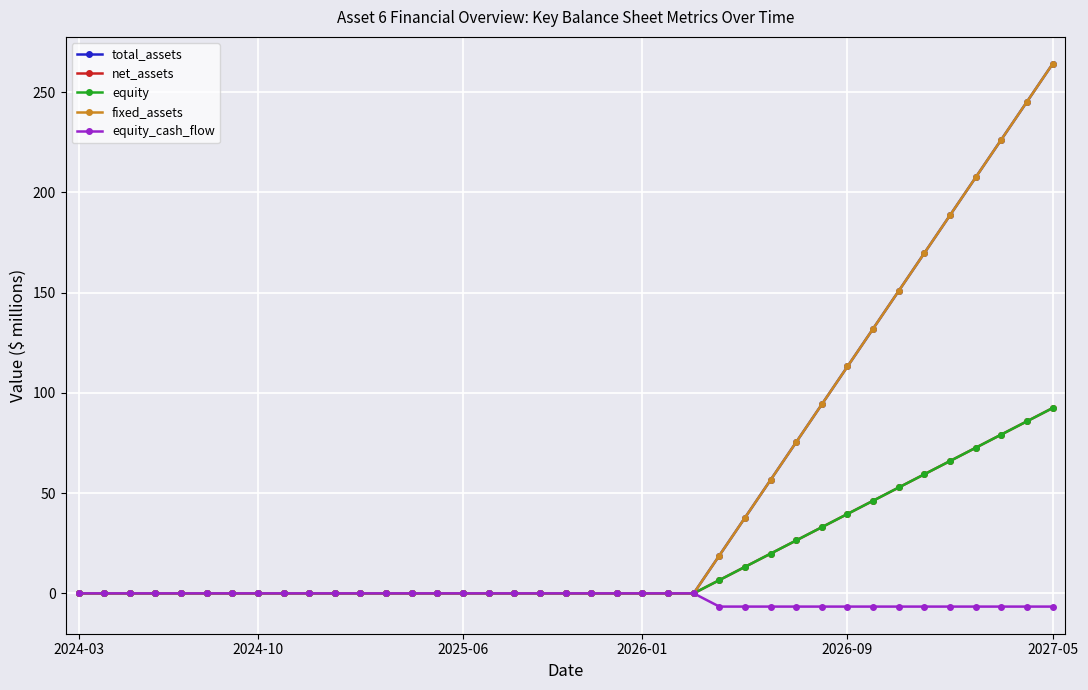

Rank the series by their maximum value, from lowest to highest.

equity_cash_flow, equity, net_assets, total_assets, fixed_assets